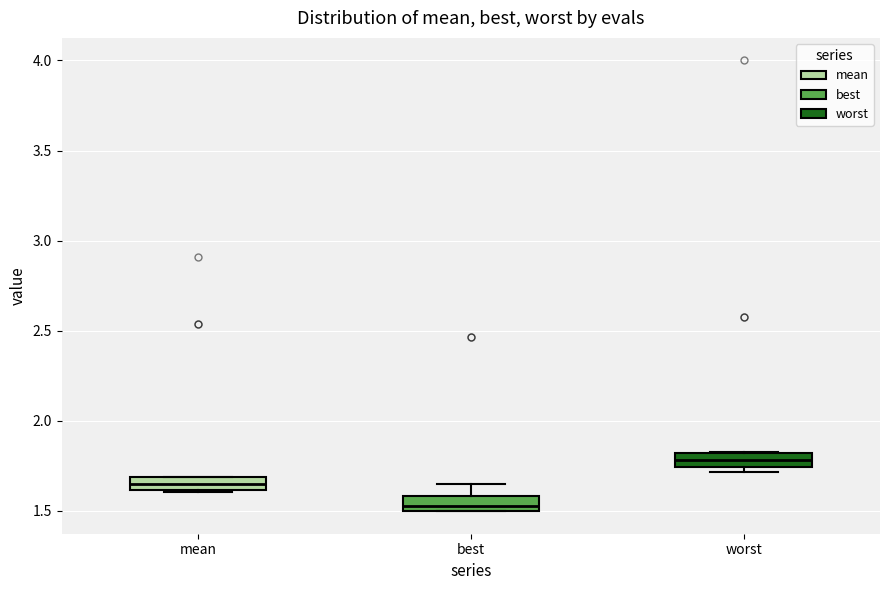

Which box's median line is the lowest?

best